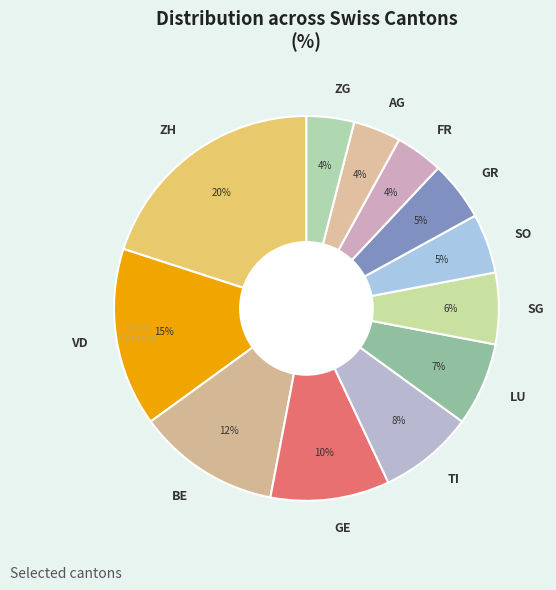

To the nearest percent, what is the difference between the SO and ZH slice percentages?

15%